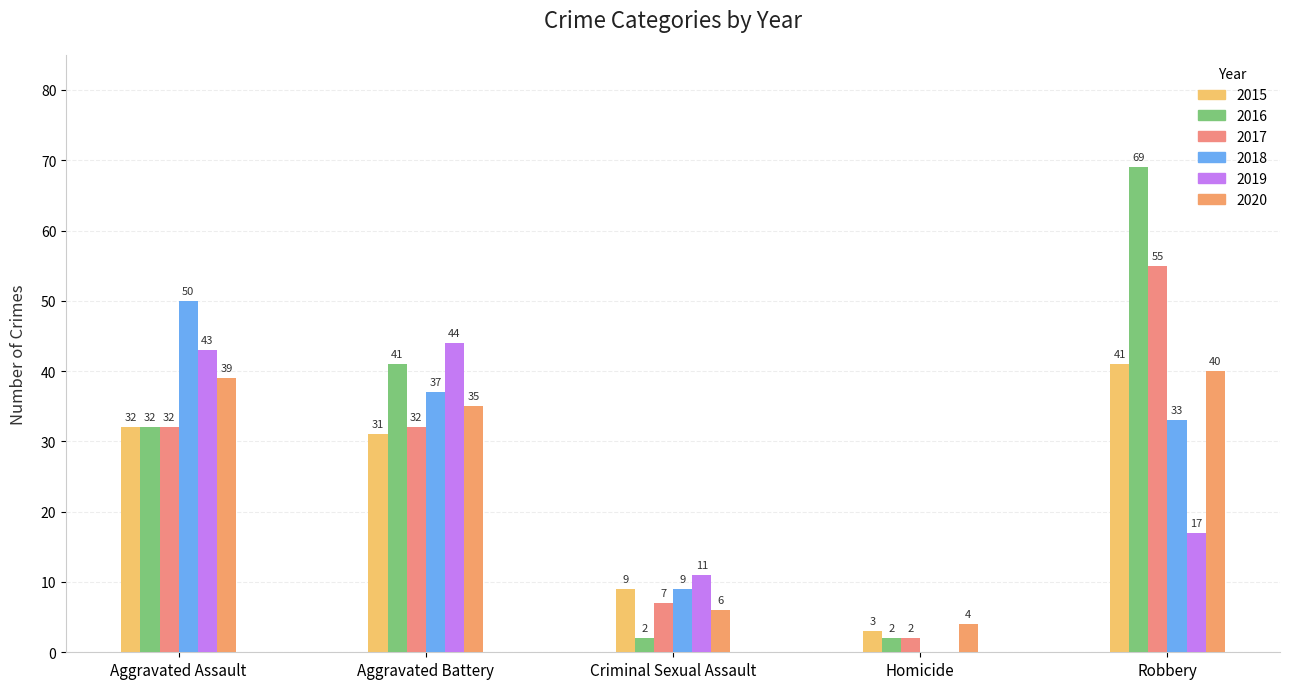

Rank the categories by 2017 value from highest to lowest.

Robbery, Aggravated Assault, Aggravated Battery, Criminal Sexual Assault, Homicide